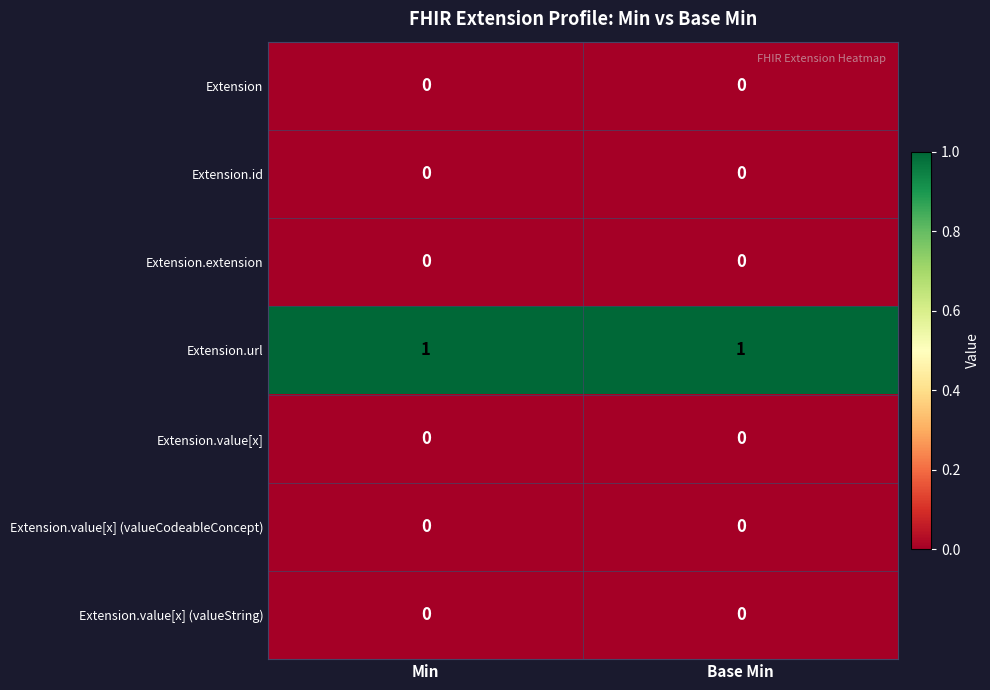

At how many categories does at least one series exceed 0?

2